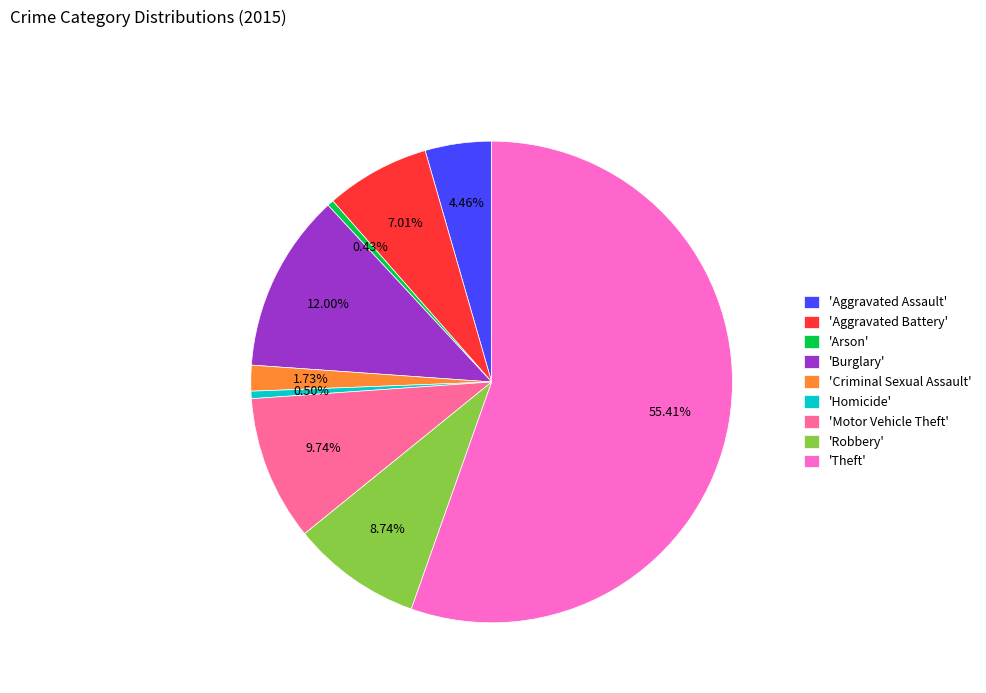

Which has a higher value, 'Aggravated Assault' or 'Arson'?

'Aggravated Assault'